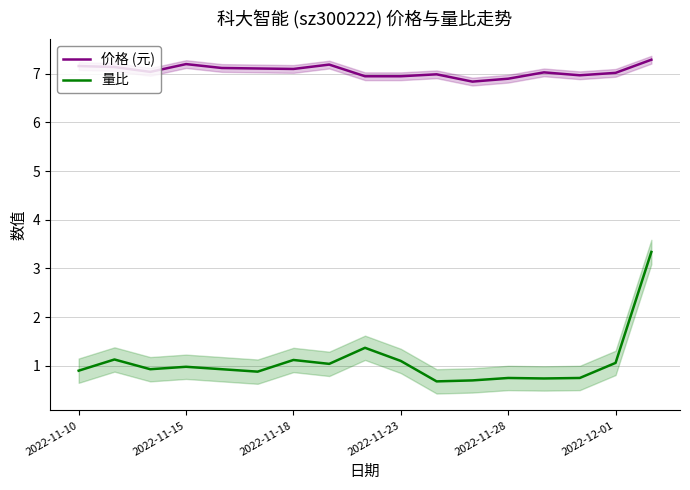

Is the value of 价格 (元) at 8 greater than the value of 量比 at 8?

Yes